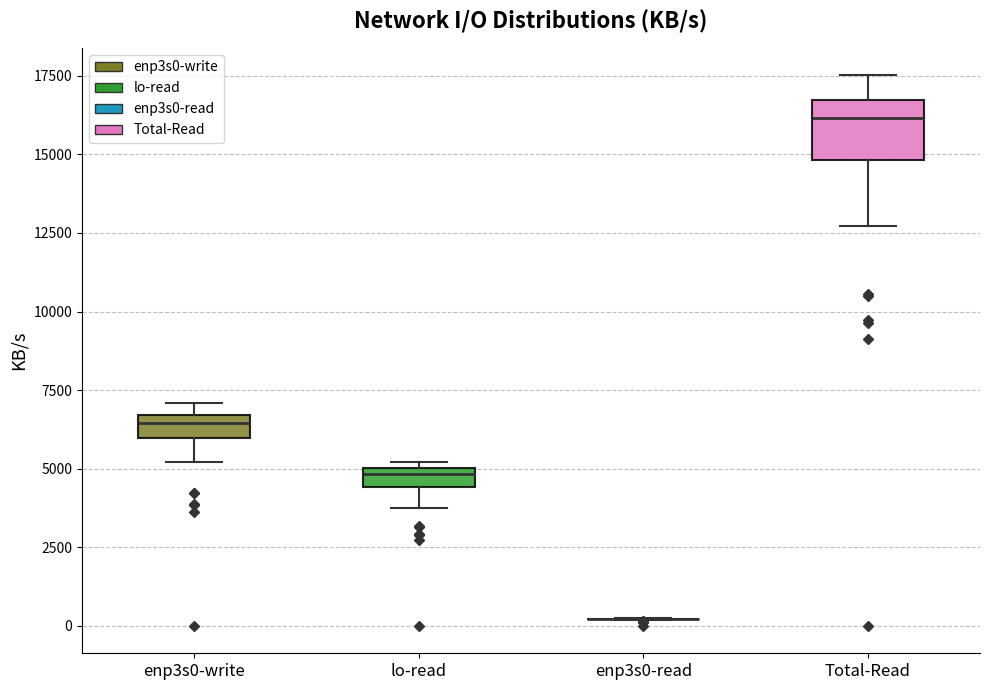

Which box is the tallest, from its lower edge to its upper edge?

Total-Read